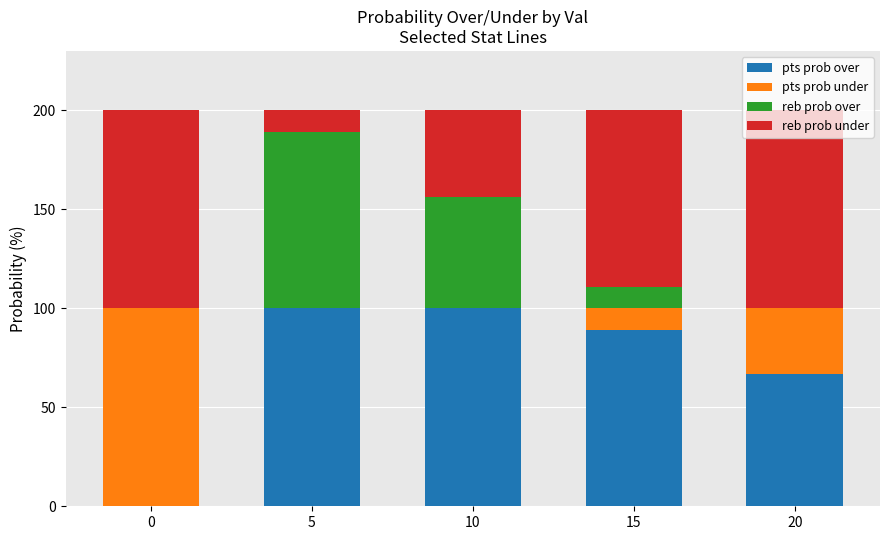

At which label is pts prob over closest to 50?

20